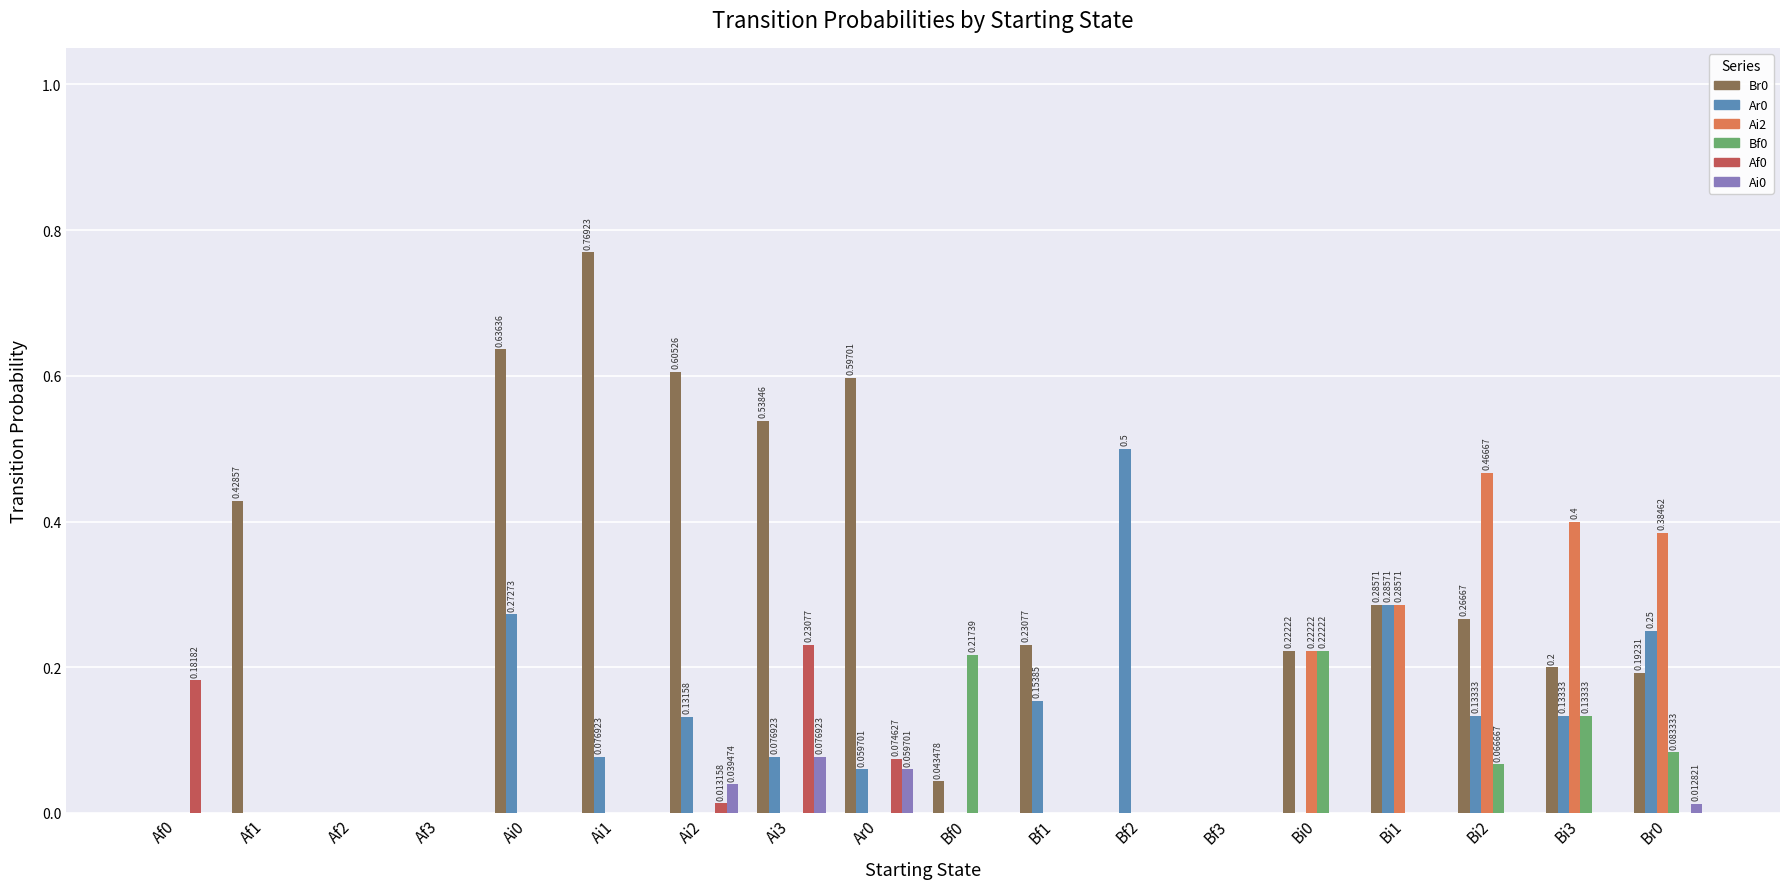

Is the value of Bf0 at Bi3 greater than the value of Ai2 at Bf0?

Yes